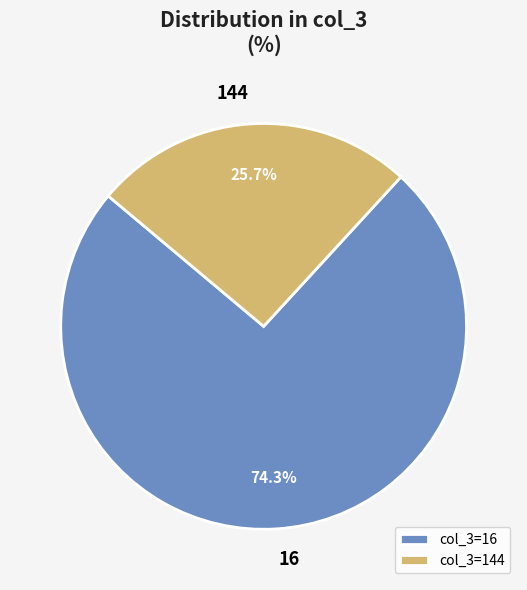

Combined, do 144 and 16 account for over 50%?

Yes